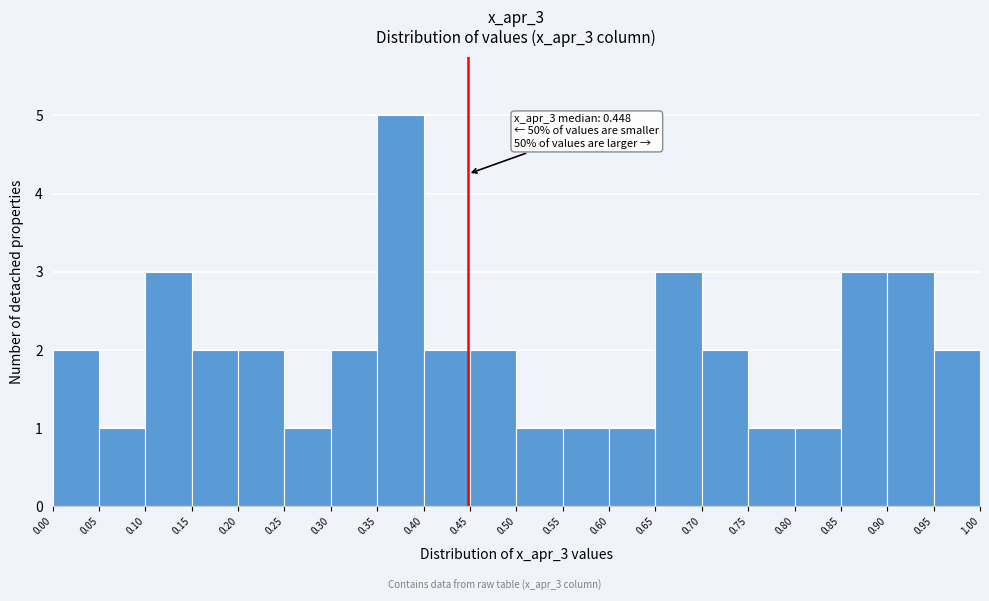

Over which range of the x-axis is the bar tallest?

0.35 to 0.40